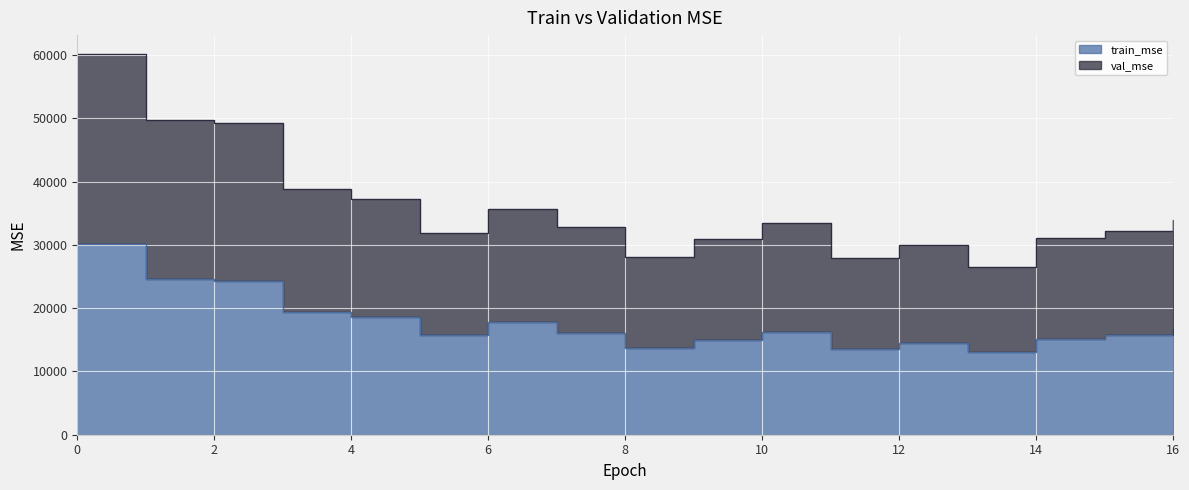

Is it true that train_mse equals 34043.2 at 3?

False